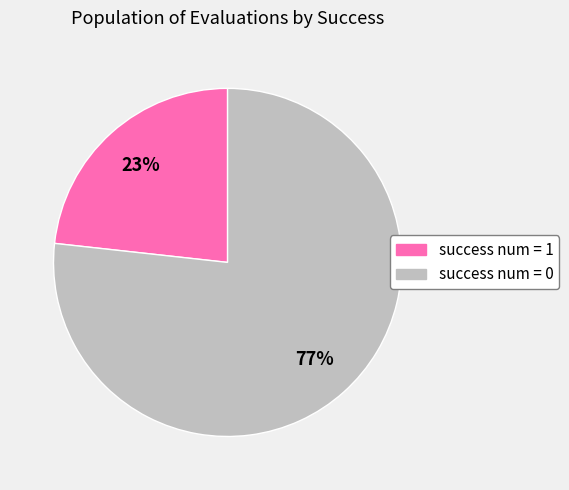

Does success num = 1 represent more than half of the total?

No